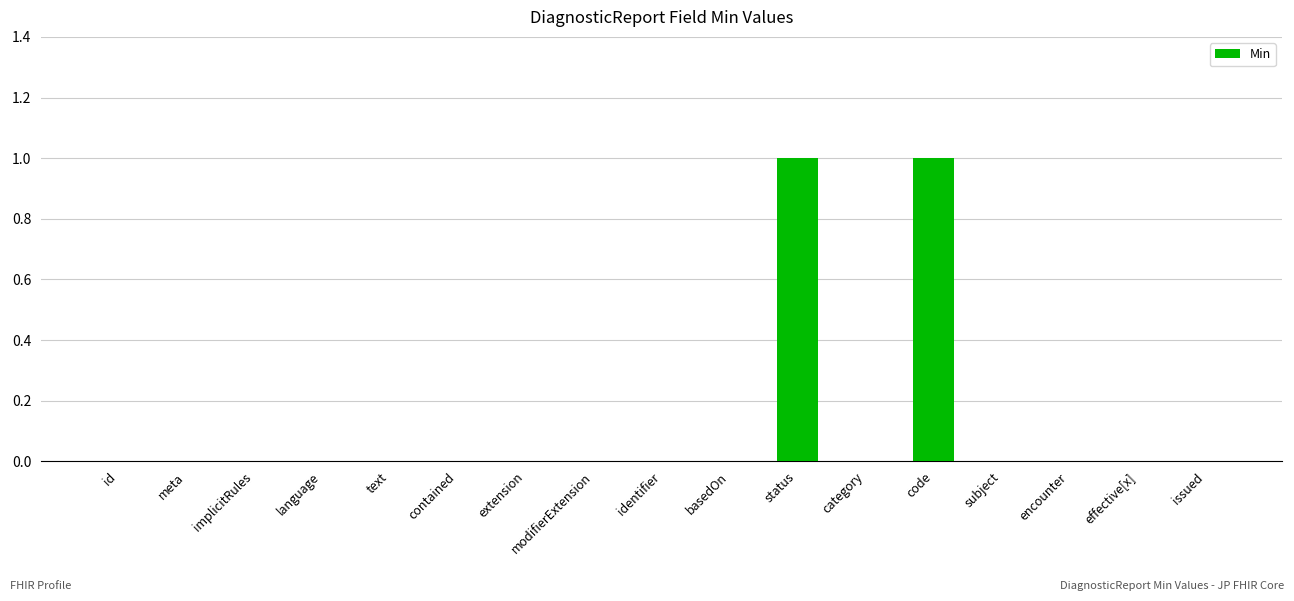

Reading right to left, extract all data points from this chart.

issued=0	effective[x]=0	encounter=0	subject=0	code=1	category=0	status=1	basedOn=0	identifier=0	modifierExtension=0	extension=0	contained=0	text=0	language=0	implicitRules=0	meta=0	id=0